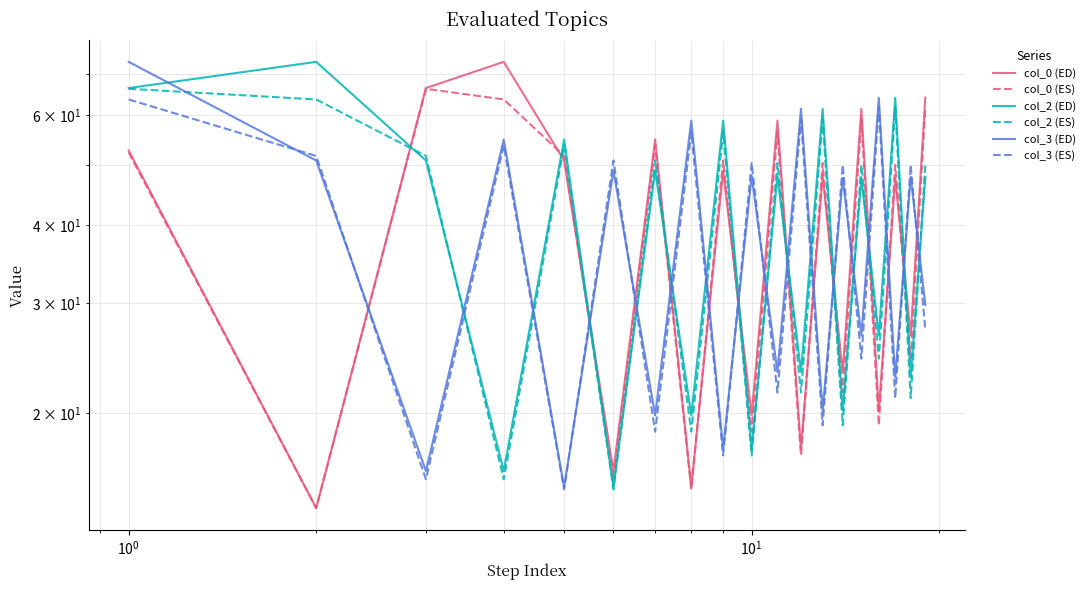

Which series has the largest total across all categories?

col_2 (ED)